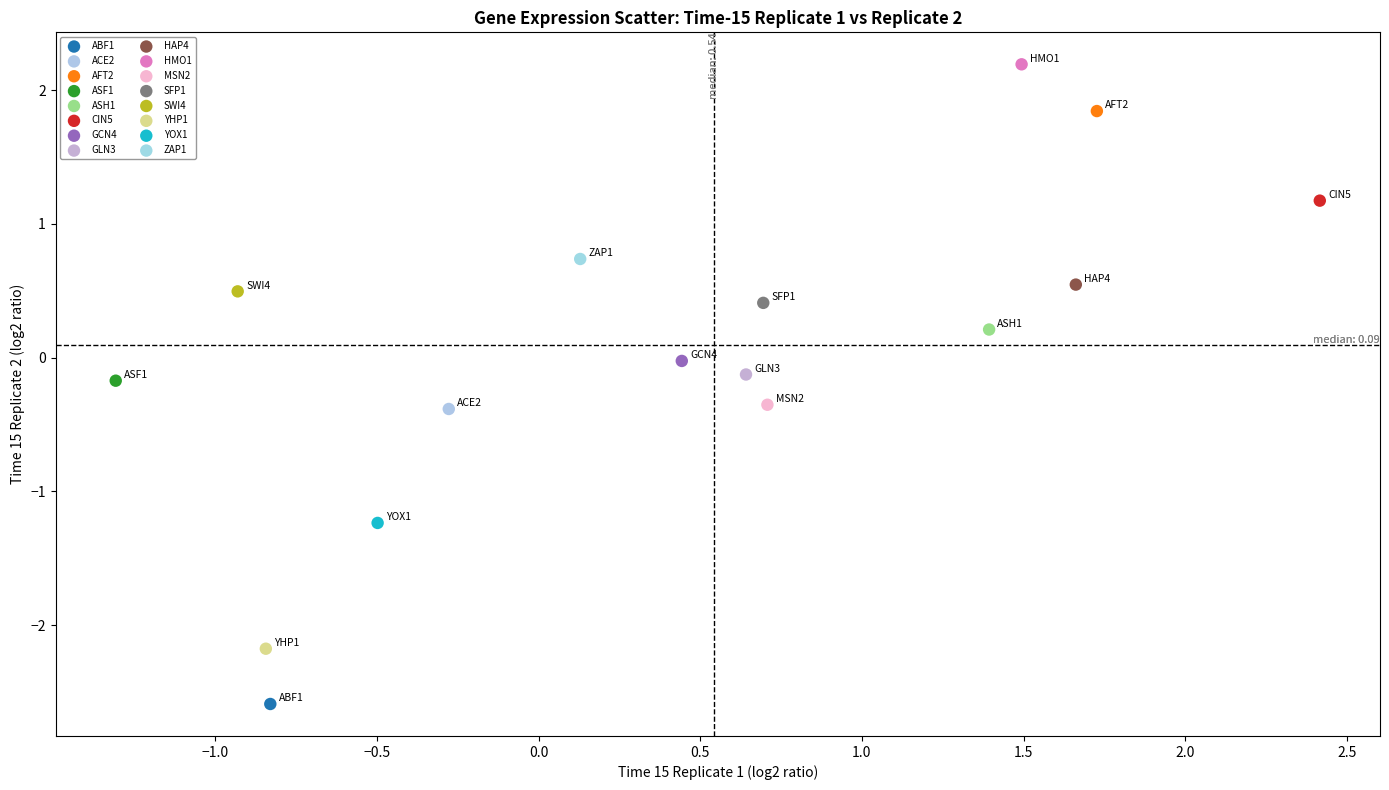

Which series reaches the minimum Y coordinate?

ABF1